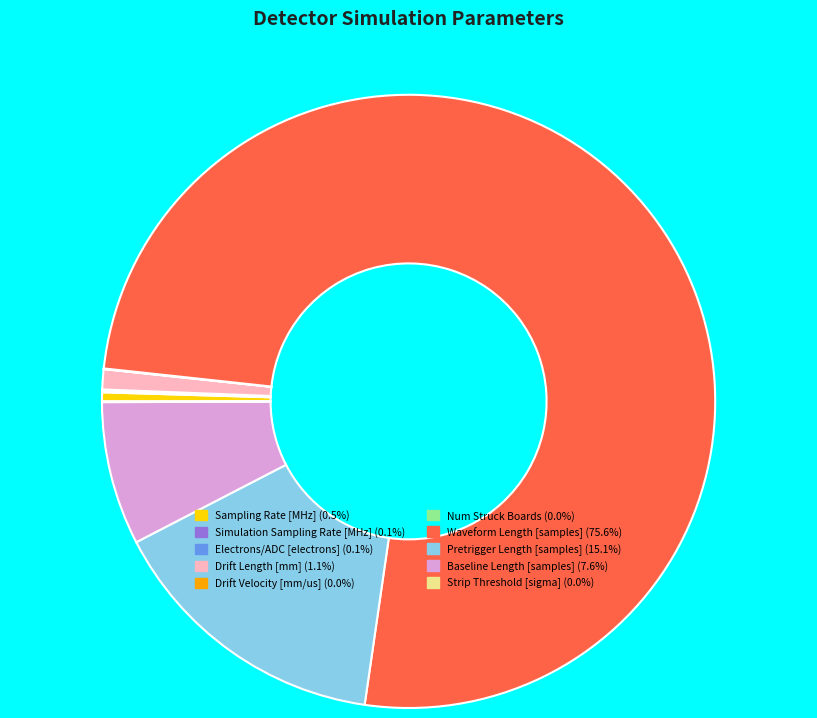

Which category has the biggest portion of the pie?

Waveform Length [samples]